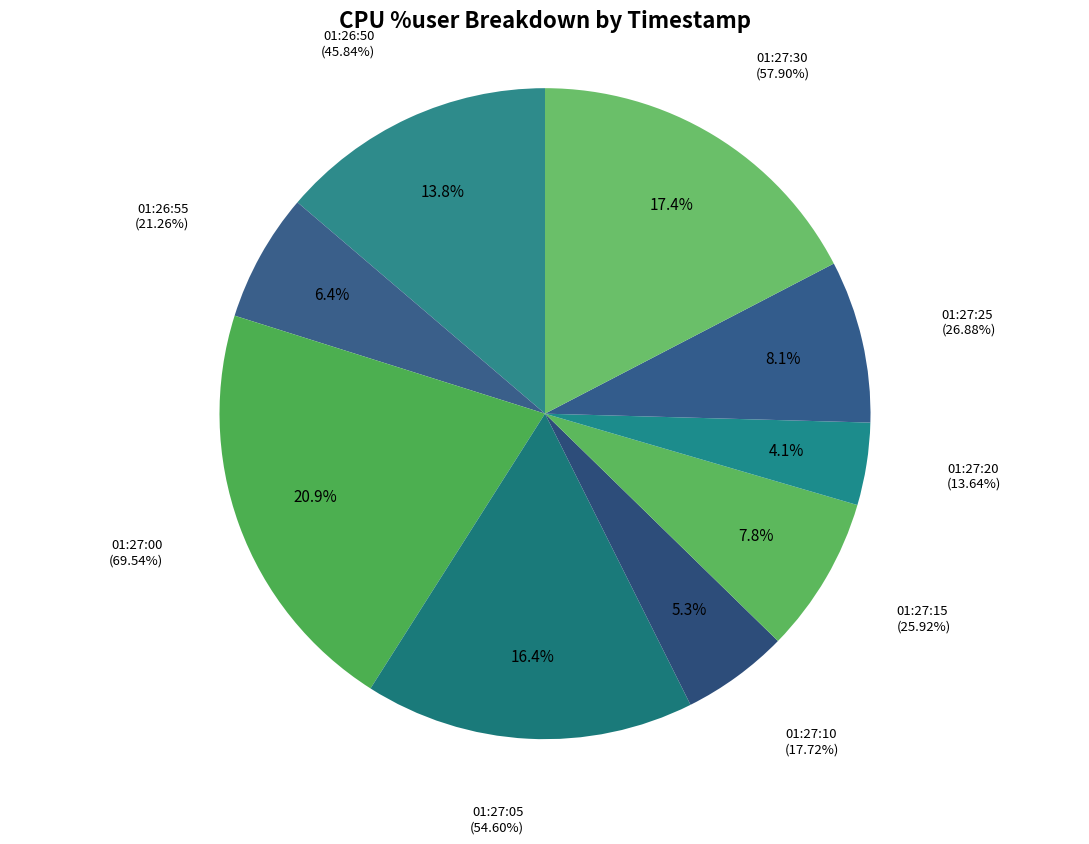

Is there a majority slice in this chart?

No